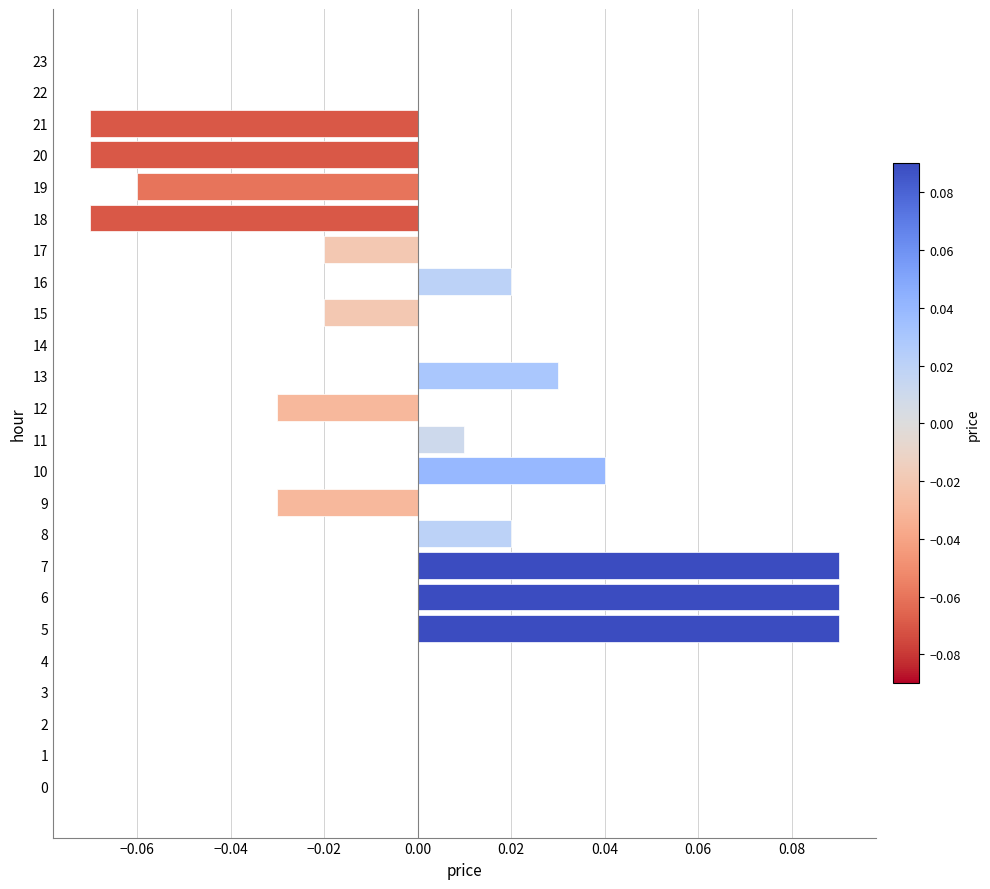

Which has a higher value, 16 or 3?

16